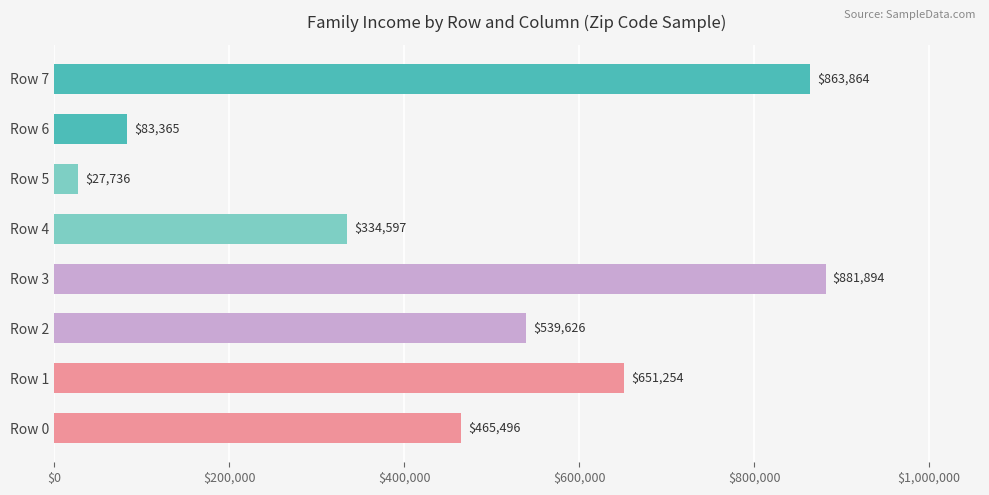

At which label is the value closest to 454815?

Row 0